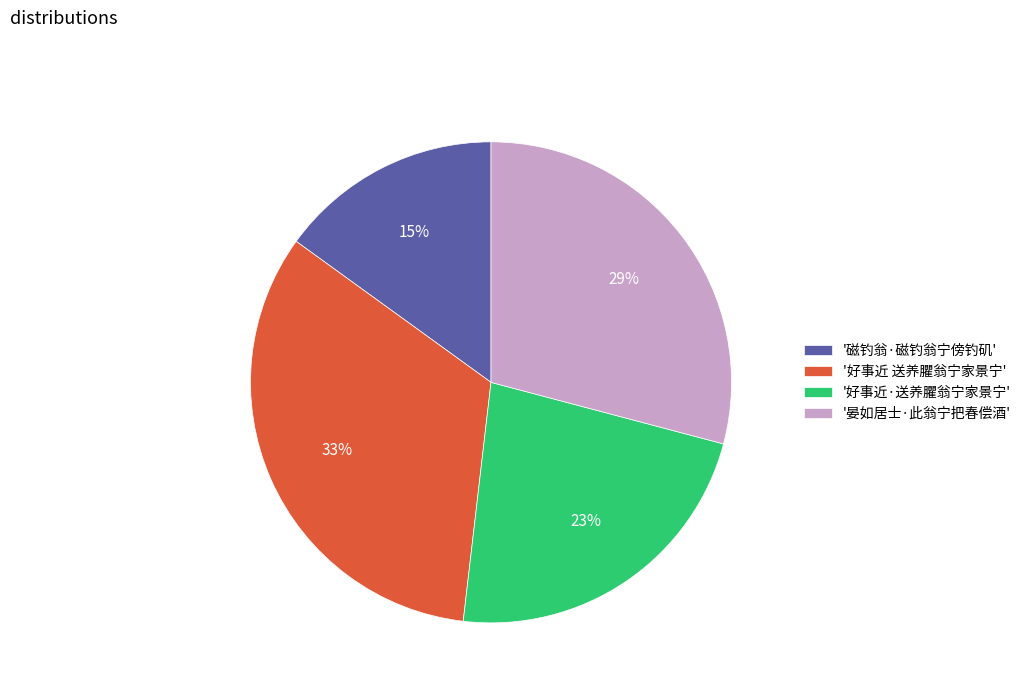

Which slice is the smallest?

'磁钓翁·磁钓翁宁傍钓矶'